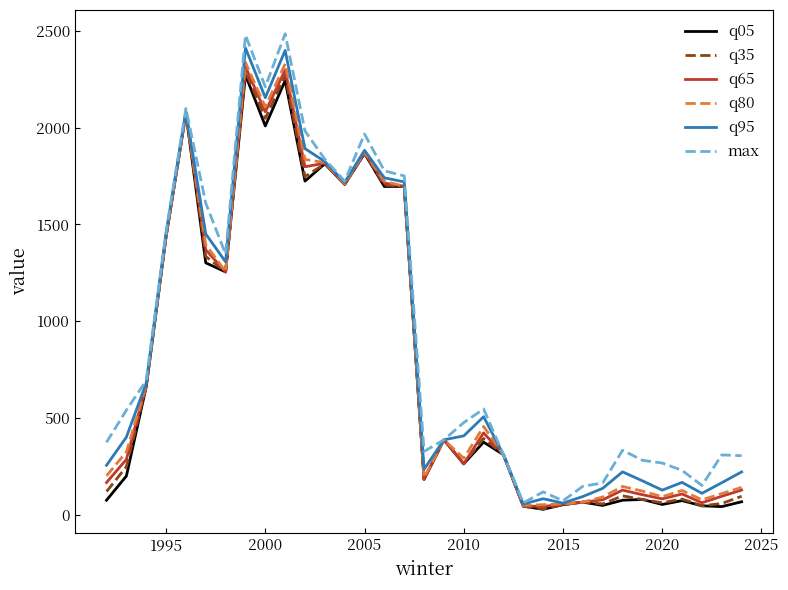

Which series has the largest range (max minus min)?

max